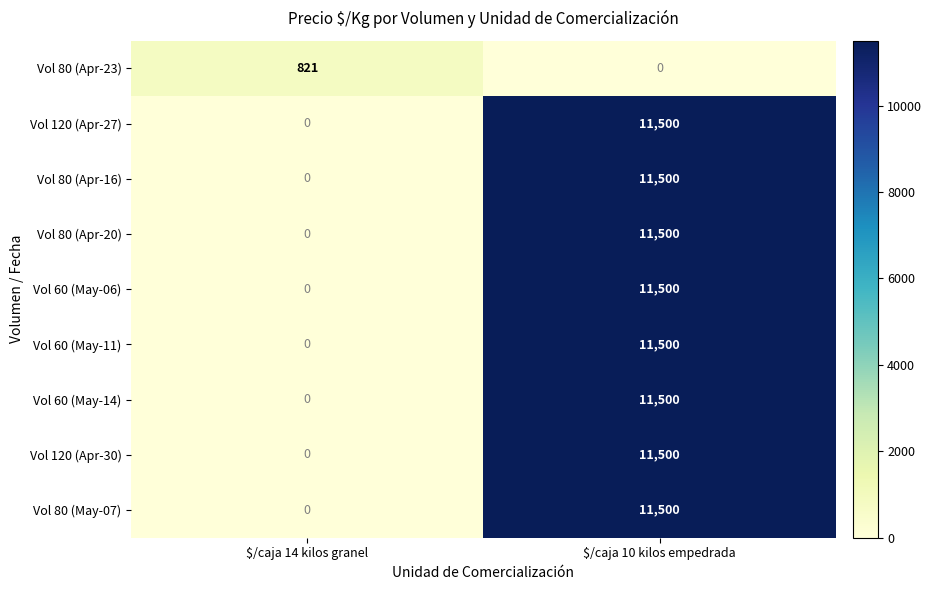

What is the difference between the maximum and minimum values in the Vol 80 (May-07) series?

11500